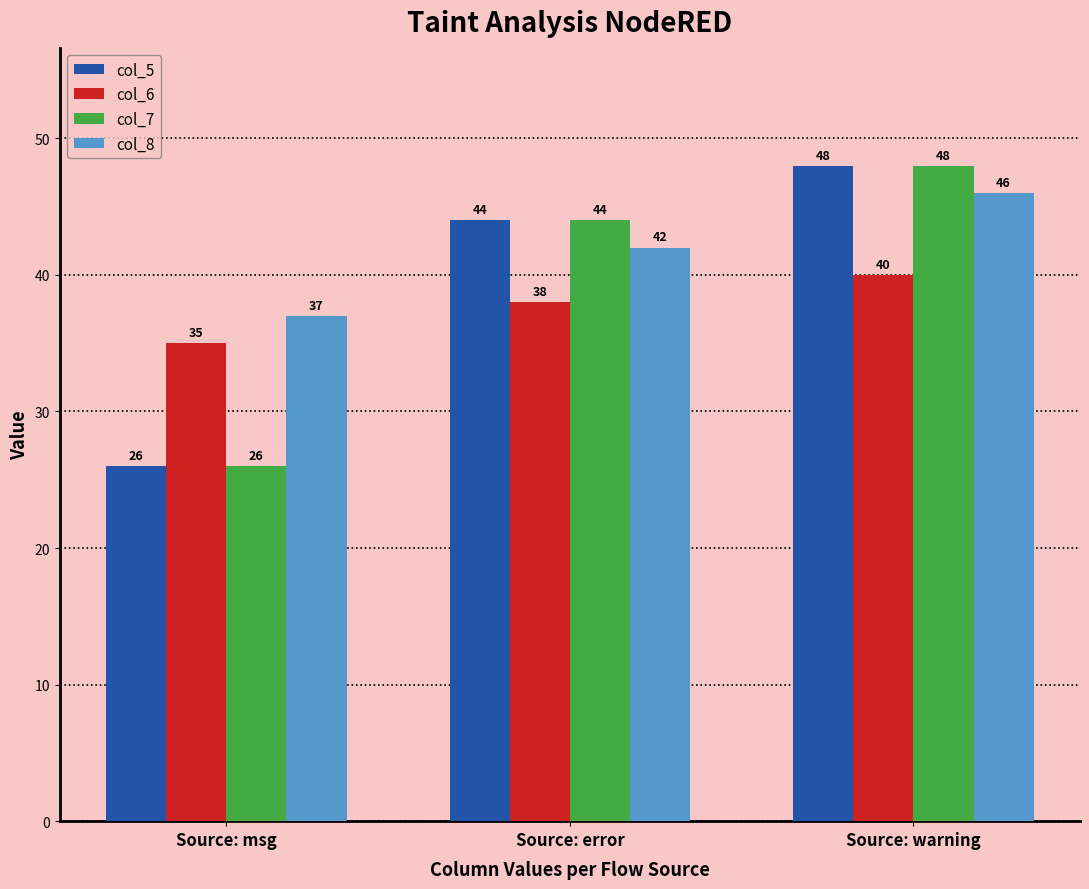

At which label is col_6 closest to 37?

Source: error